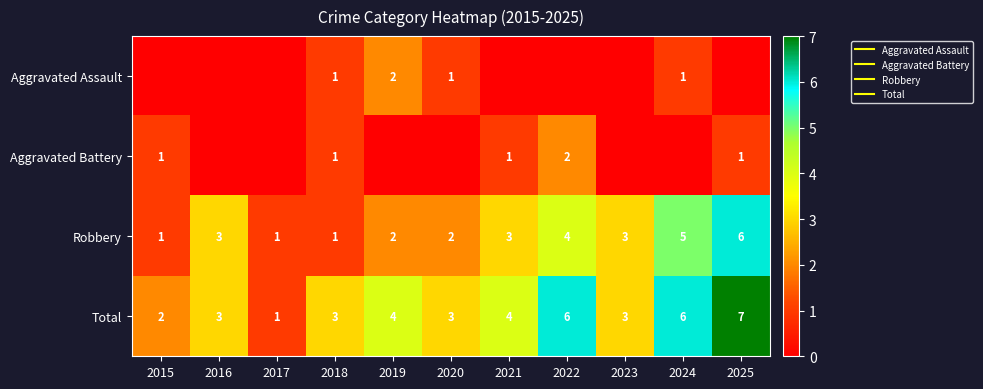

How many series are shown in this chart?

4